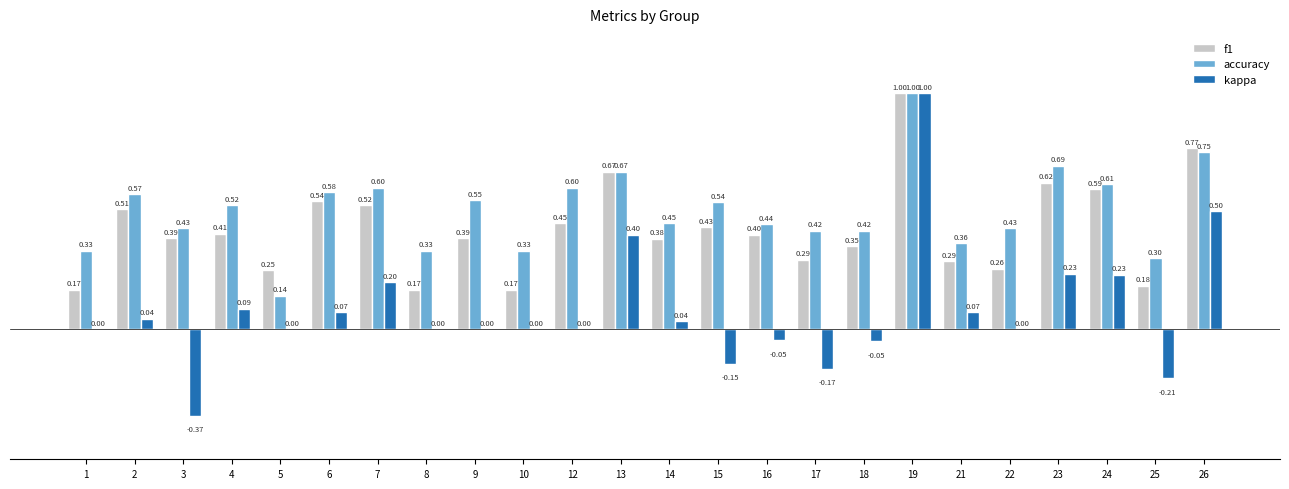

Is the value of f1 at 1 greater than the value of kappa at 15?

Yes